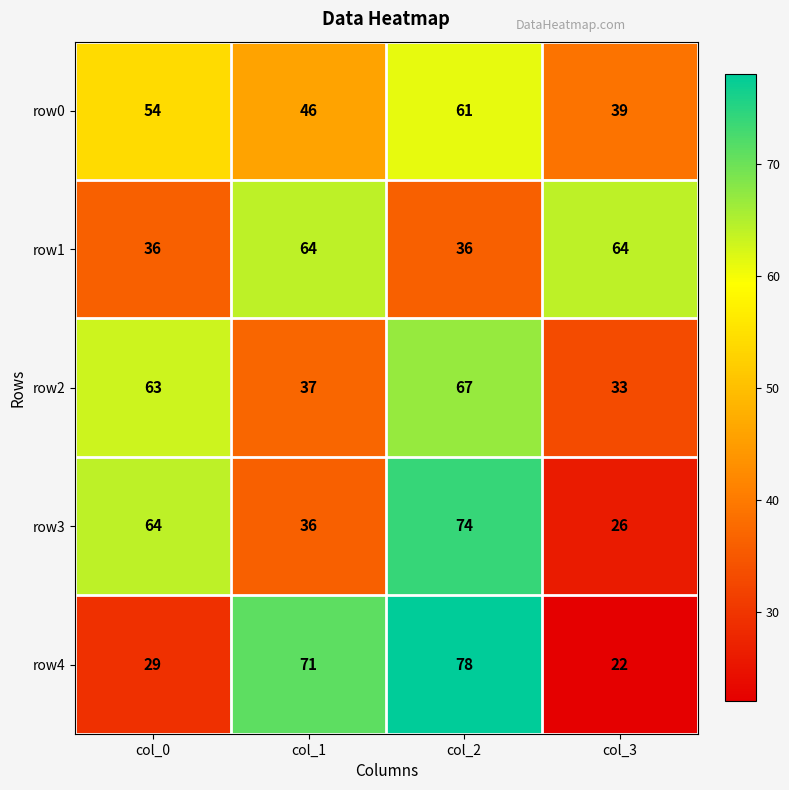

Reading left to right, what are all the values shown in this chart?

row0: col_0=54	col_1=46	col_2=61	col_3=39
row1: col_0=36	col_1=64	col_2=36	col_3=64
row2: col_0=63	col_1=37	col_2=67	col_3=33
row3: col_0=64	col_1=36	col_2=74	col_3=26
row4: col_0=29	col_1=71	col_2=78	col_3=22